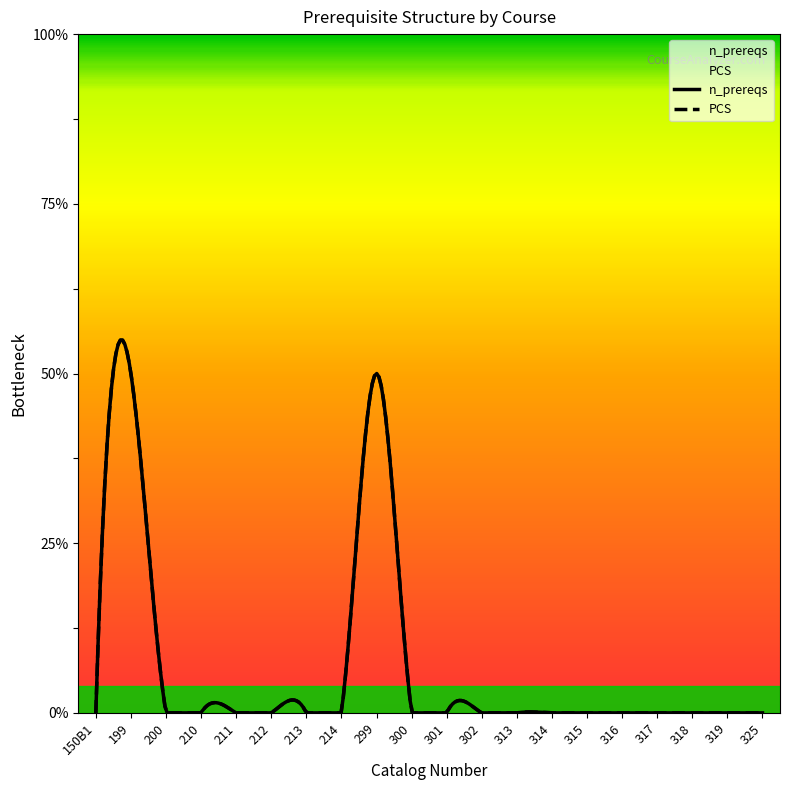

Is this an area chart (filled region under the line)?

No